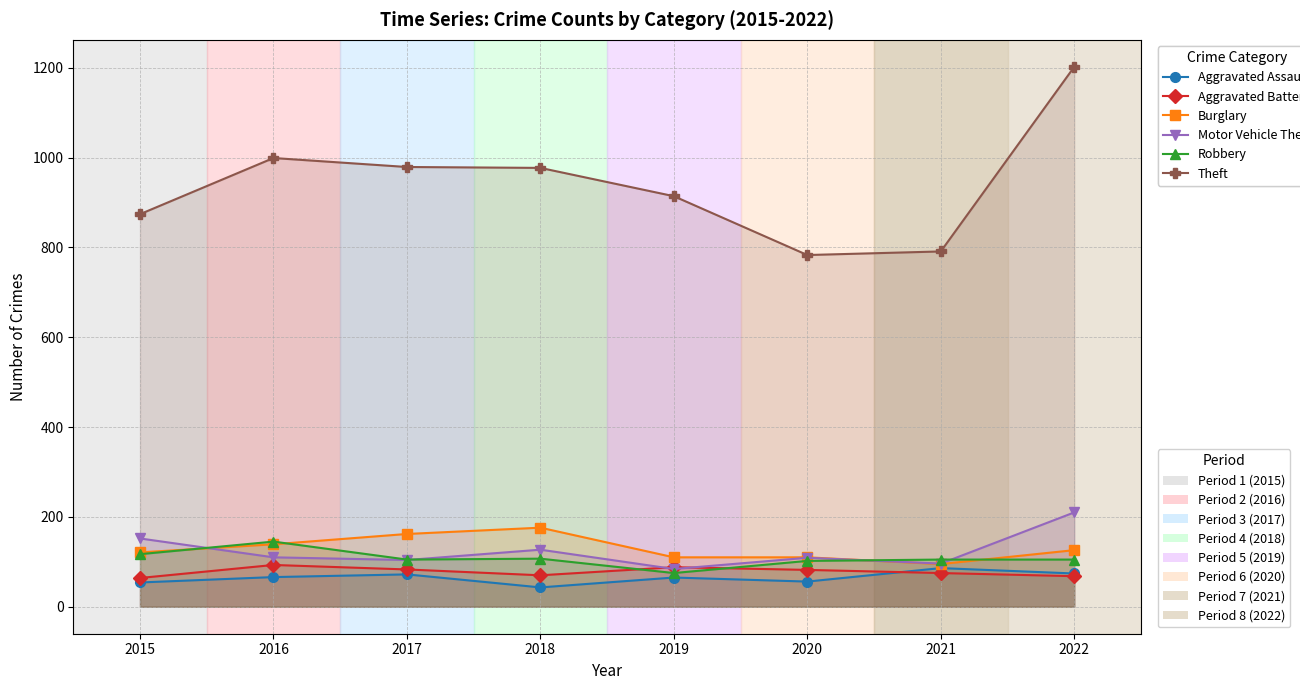

Is it true that Burglary equals 246 at 2016?

False